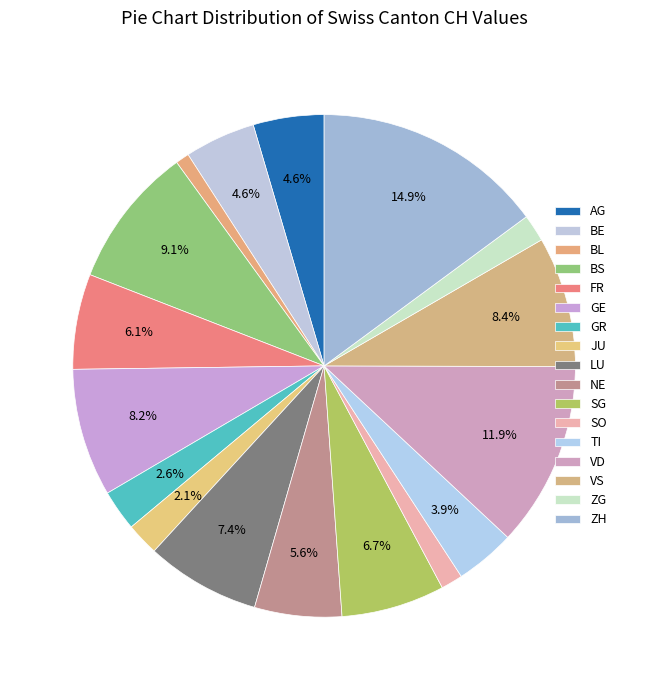

Does any single category account for the majority?

No